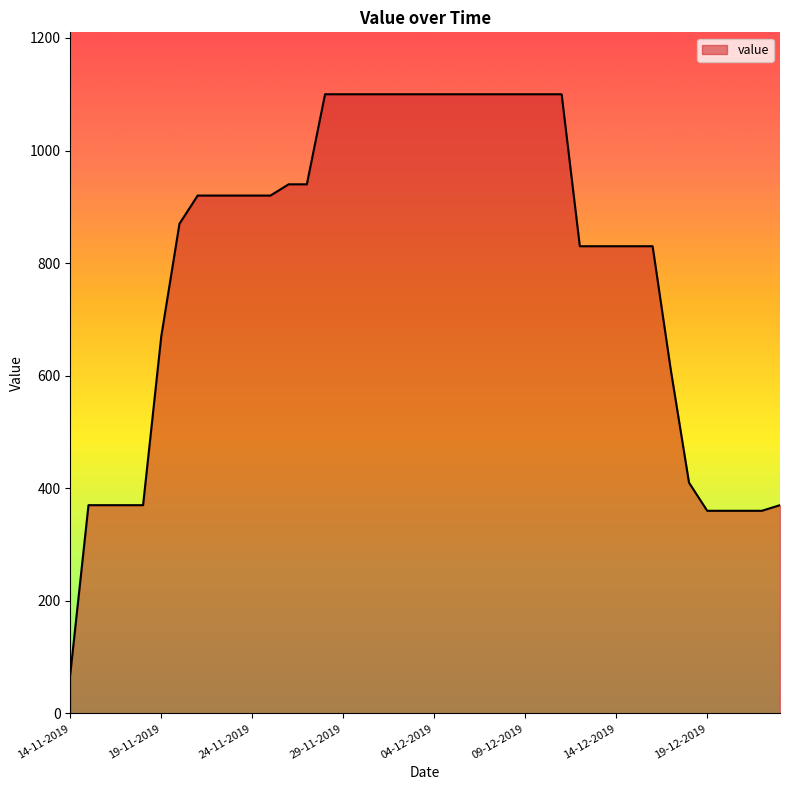

What is the difference between the maximum and minimum values?

1030